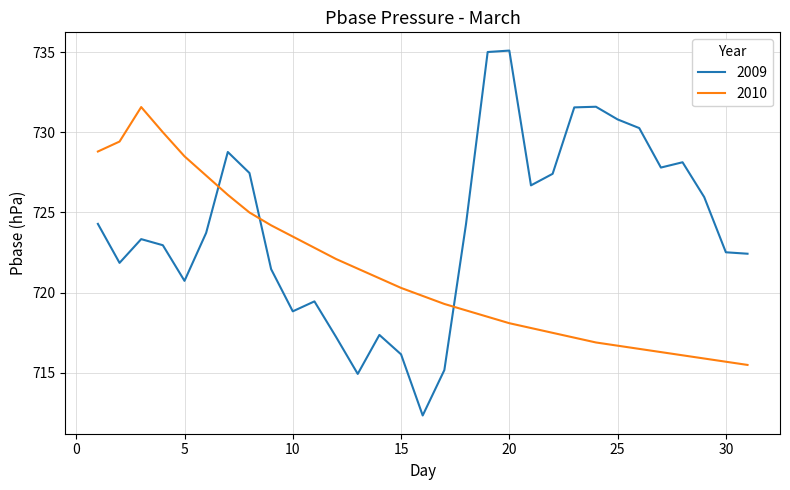

True or false: 2009 has more than 0 points higher than both neighbors.

True